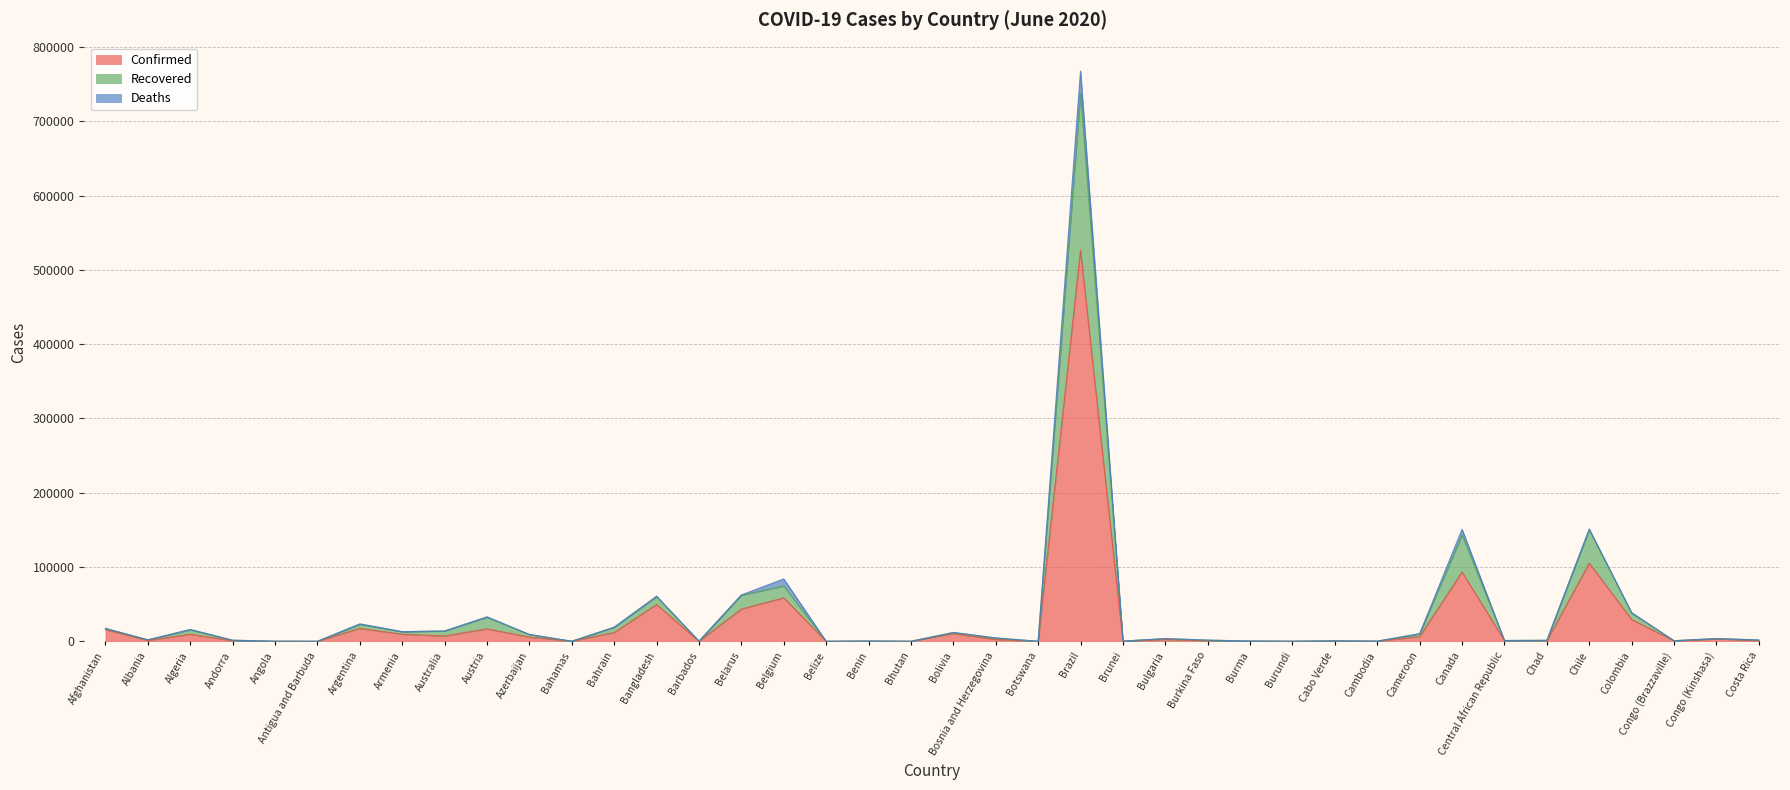

What is the total value across all series at Burundi?

97